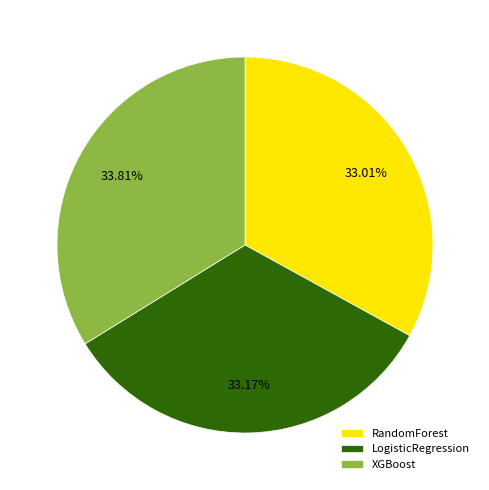

To the nearest percent, what is the average slice percentage?

33%